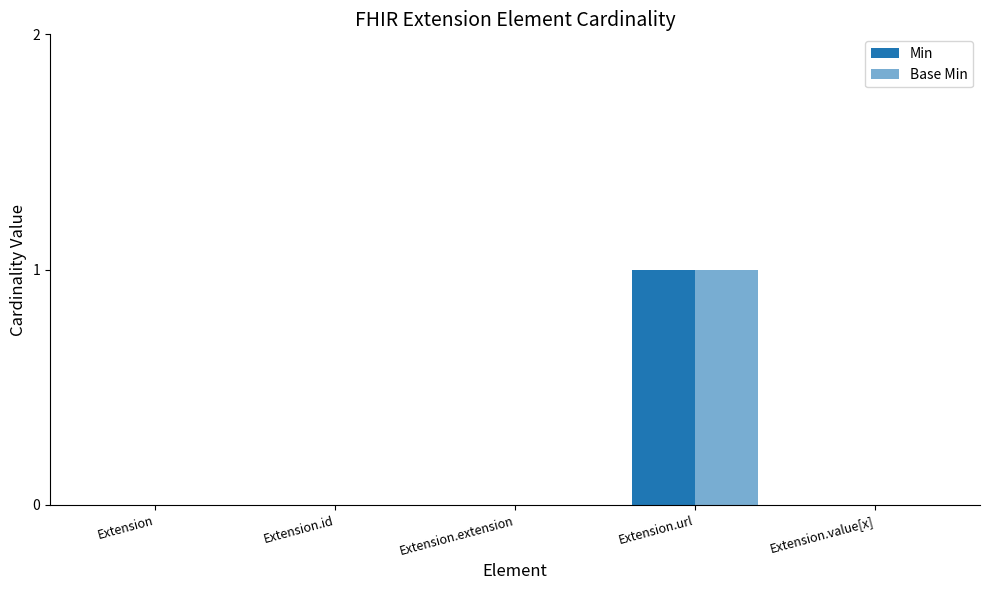

Reading left to right, list all the values displayed in this chart.

Min: Extension=0	Extension.id=0	Extension.extension=0	Extension.url=1	Extension.value[x]=0
Base Min: Extension=0	Extension.id=0	Extension.extension=0	Extension.url=1	Extension.value[x]=0